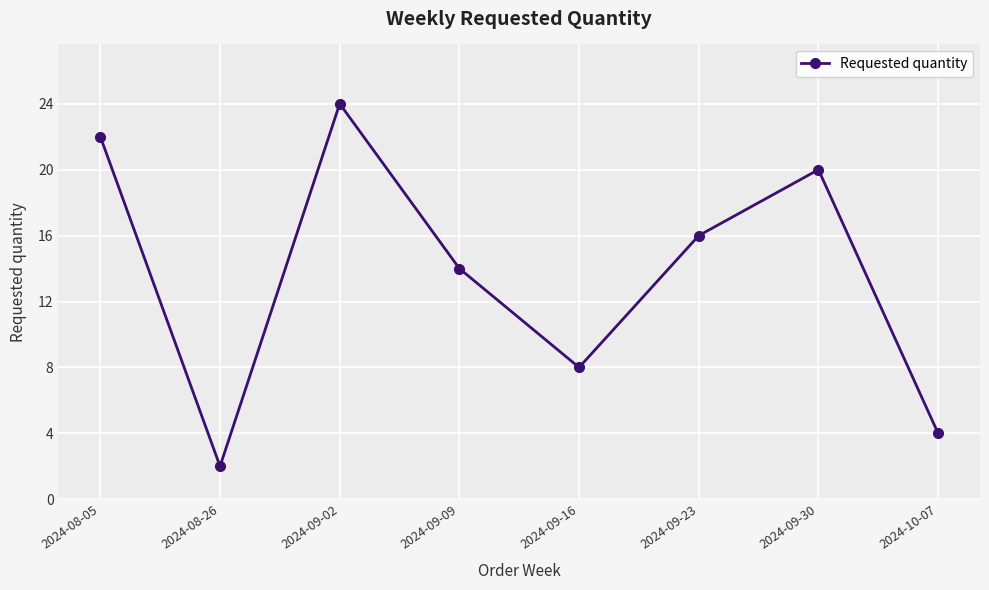

Does the chart display data point markers on the line(s)?

Yes